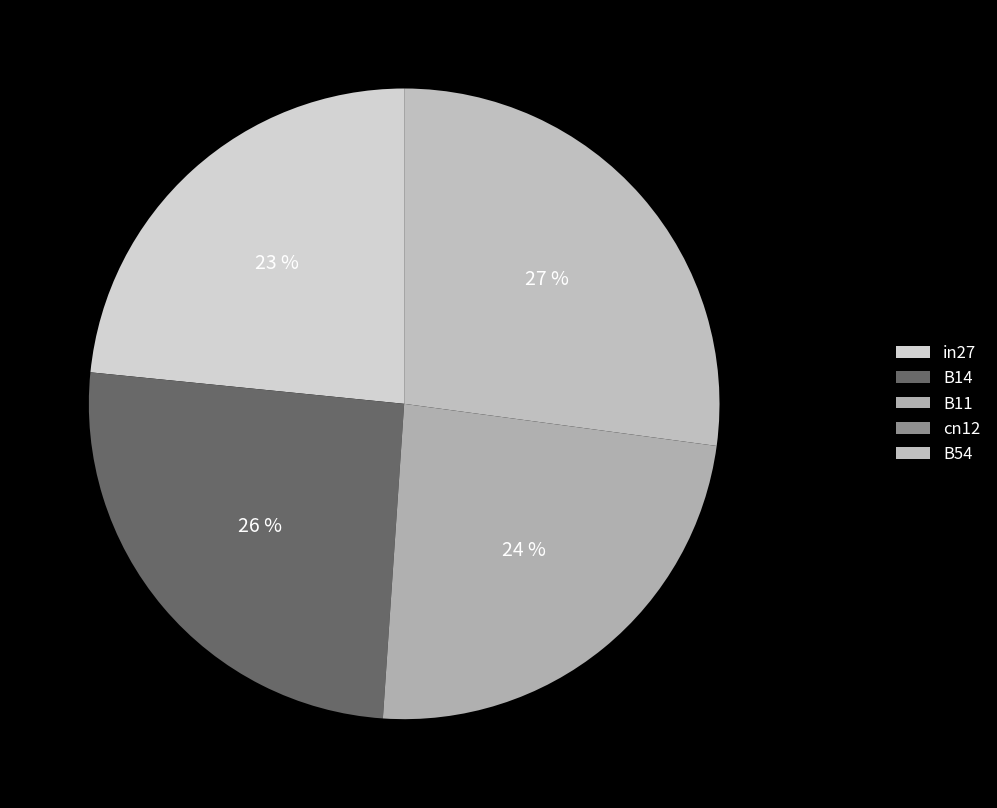

To the nearest percent, what portion does B14 represent?

26%